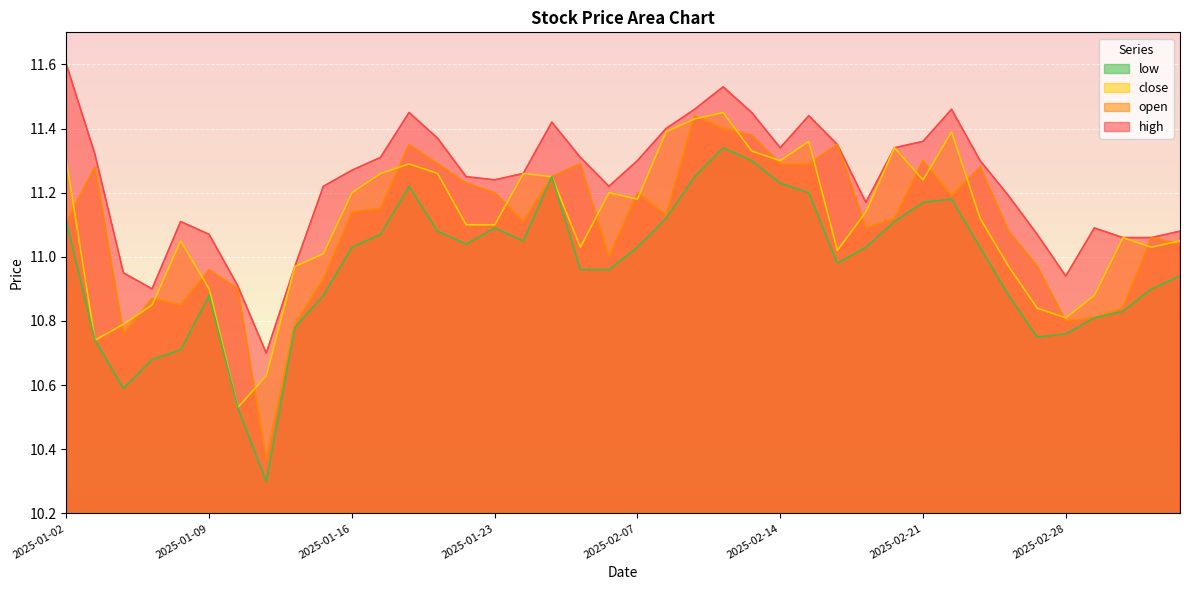

True or false: high has more than 2 points higher than both neighbors.

True